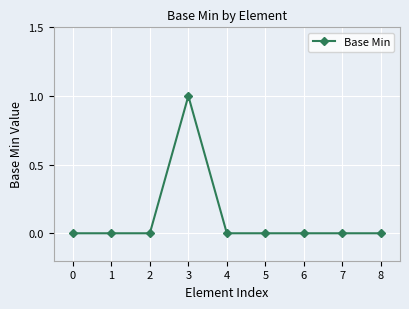

What is the sum of all values?

1